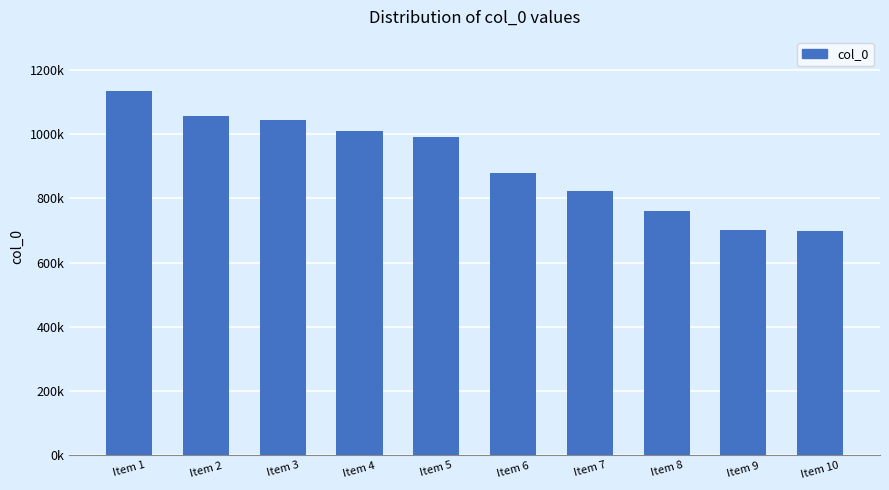

Reading right to left, what are all the values shown in this chart?

Item 10=700172	Item 9=701296	Item 8=760984	Item 7=821742	Item 6=878612	Item 5=991028	Item 4=1009160	Item 3=1045862	Item 2=1056527	Item 1=1133098